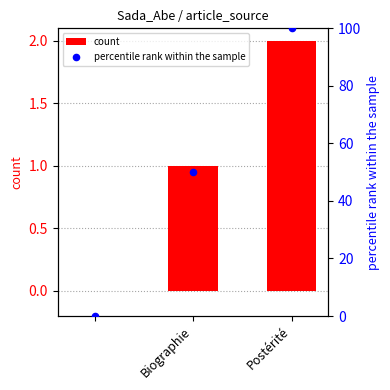

Which series has the widest spread of Y values?

percentile rank within the sample